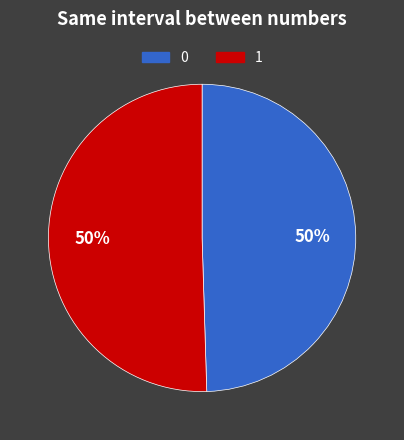

To the nearest percent, what is the combined percentage of 0 and 1?

100%